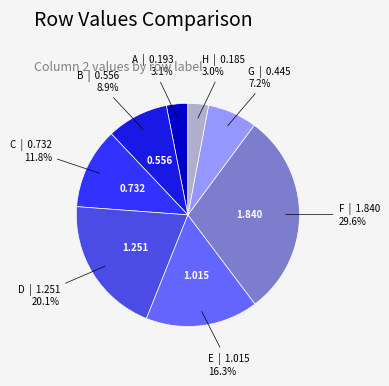

Which has a higher value, D or F?

F